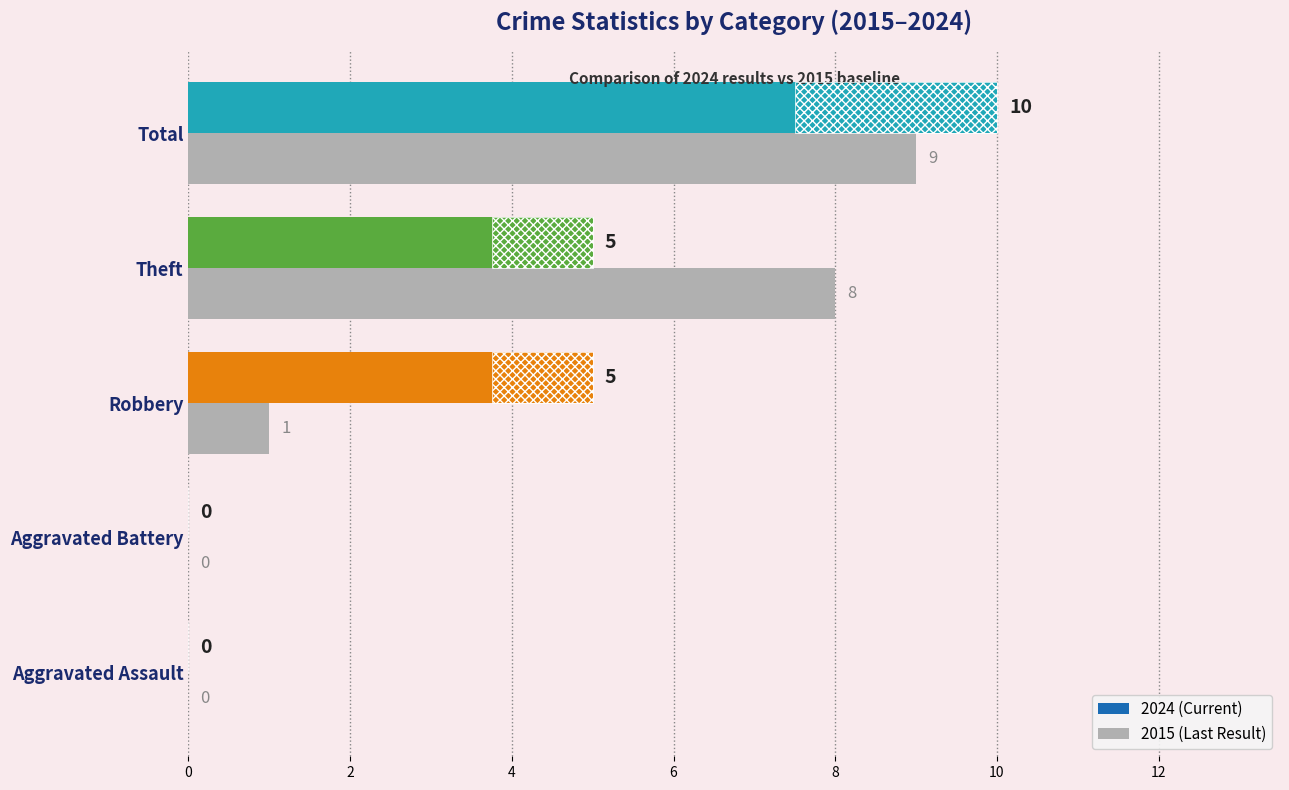

Is it true that the value at Total is 2?

False